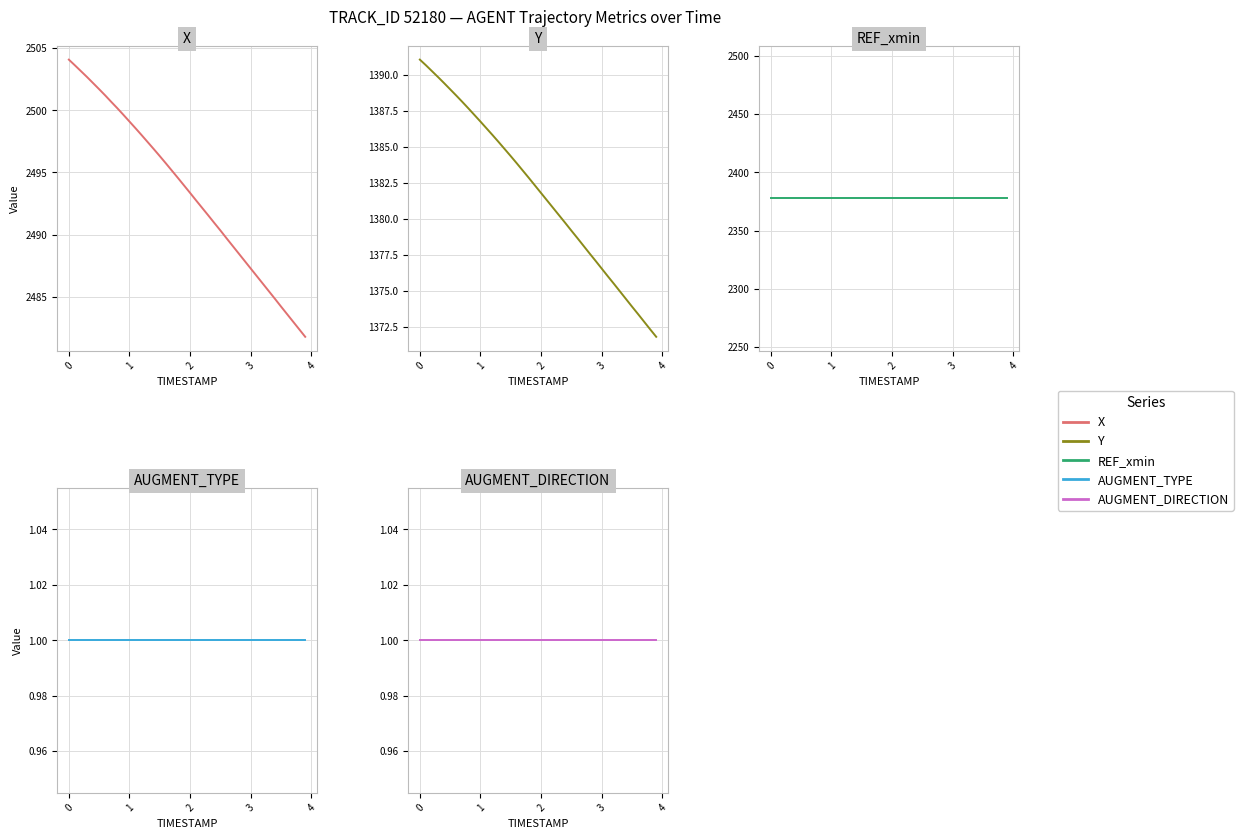

True or false: AUGMENT_DIRECTION has more than 0 interior local peaks.

False